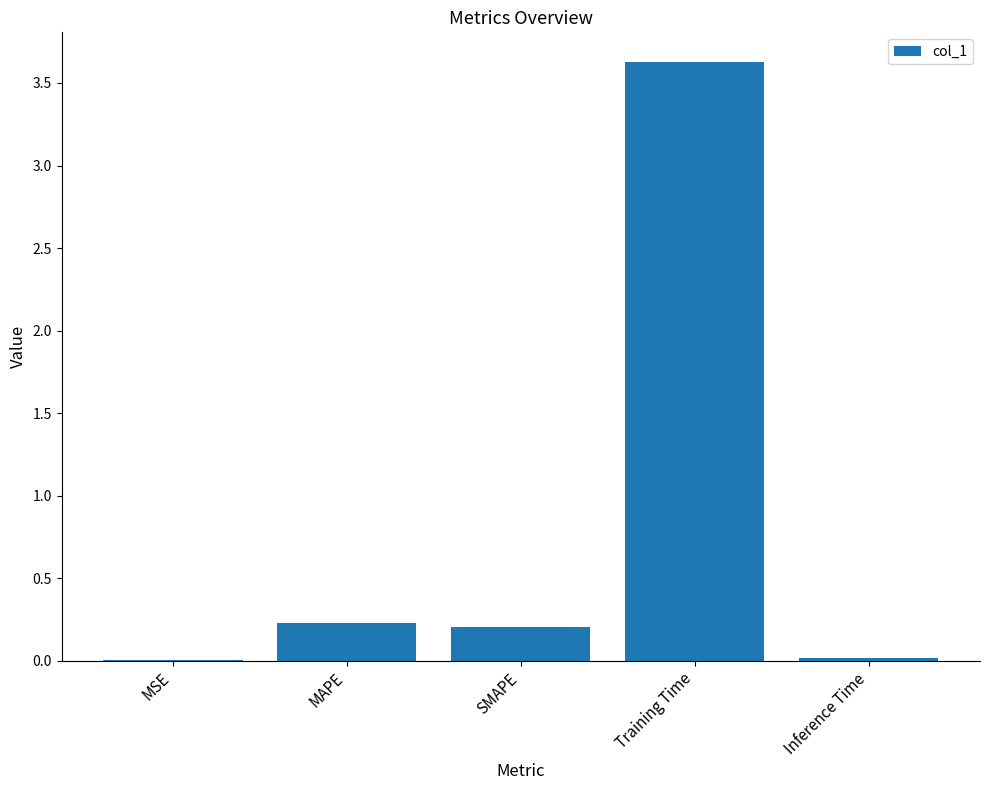

Between Training Time and MSE, which is larger?

Training Time